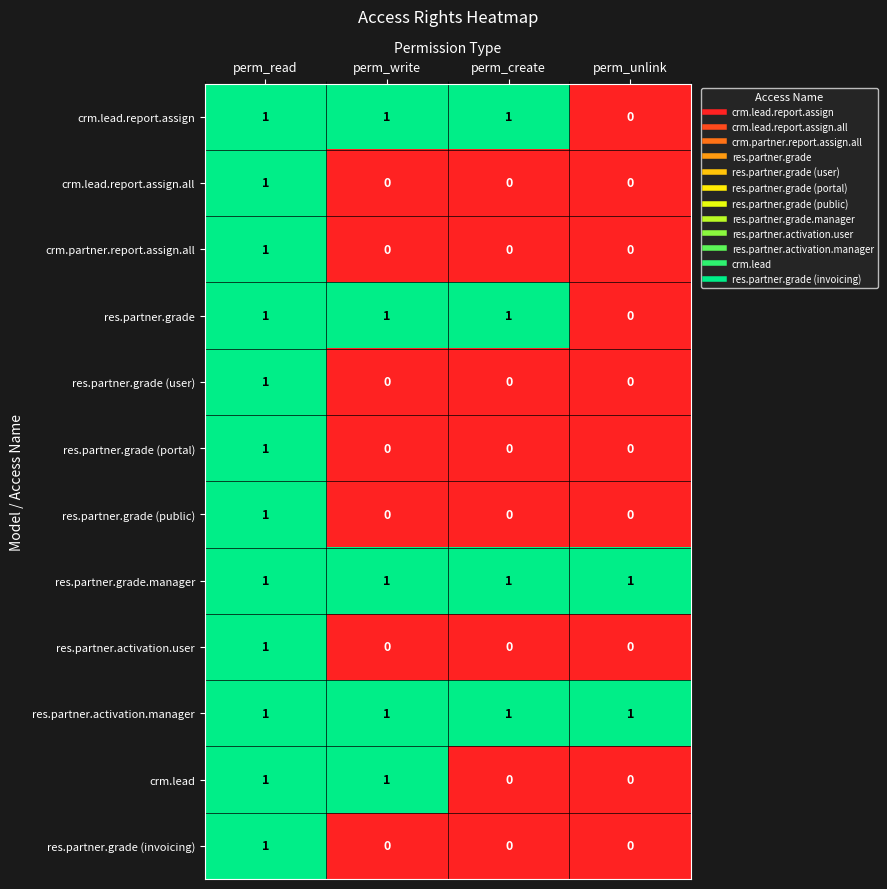

At which category is the sum across all series the highest?

perm_read